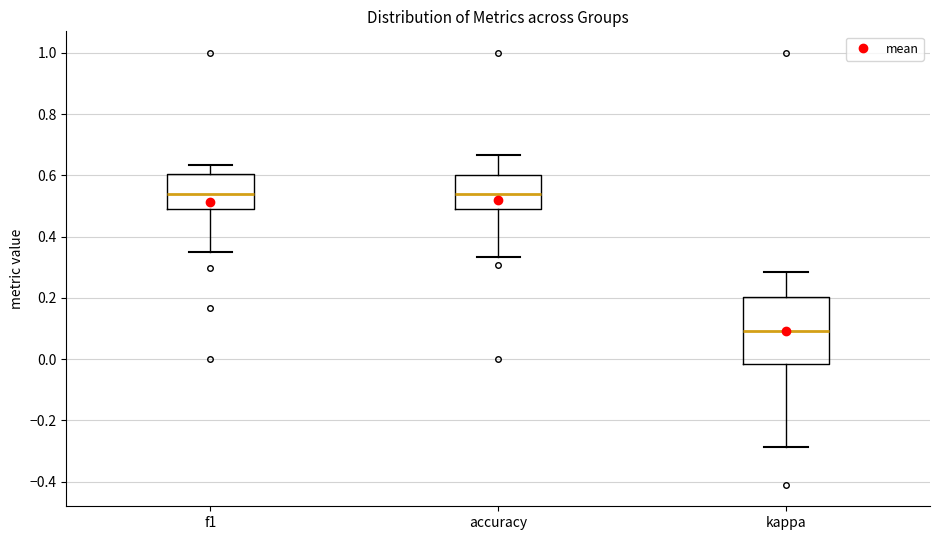

Which box has the lowest median line?

kappa